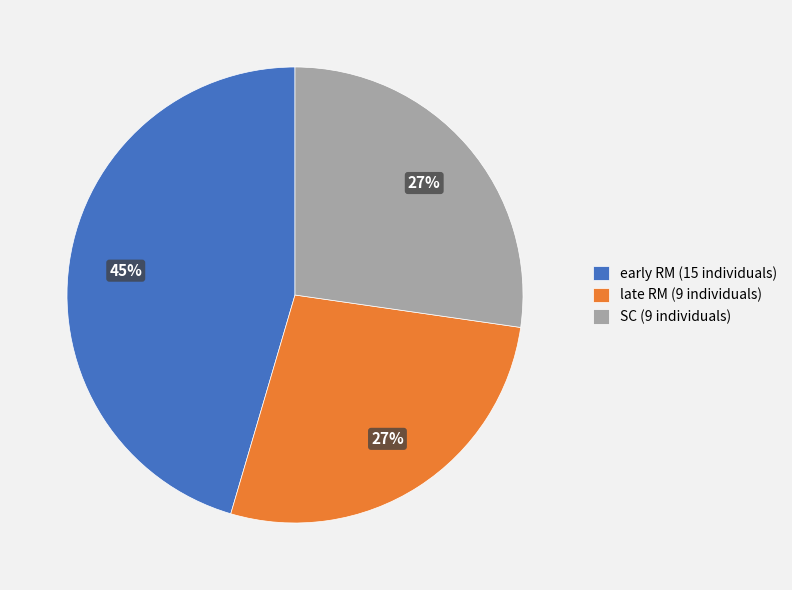

Is the sum of SC (9 individuals) and early RM (15 individuals) greater than half?

Yes